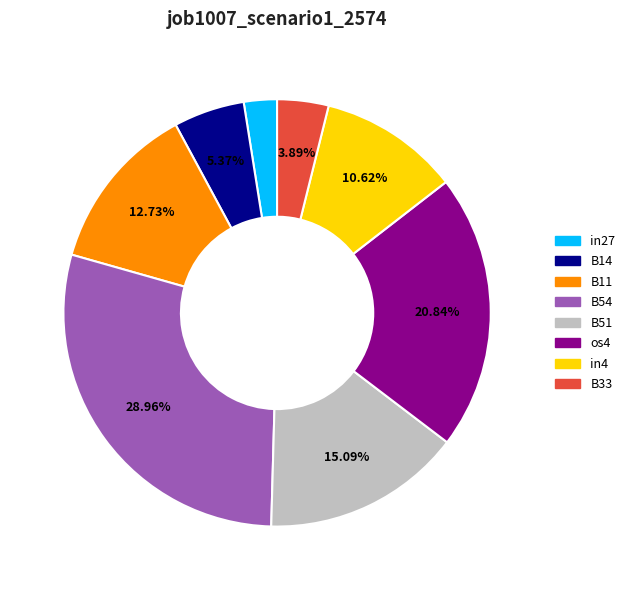

Between B51 and os4, which is larger?

os4